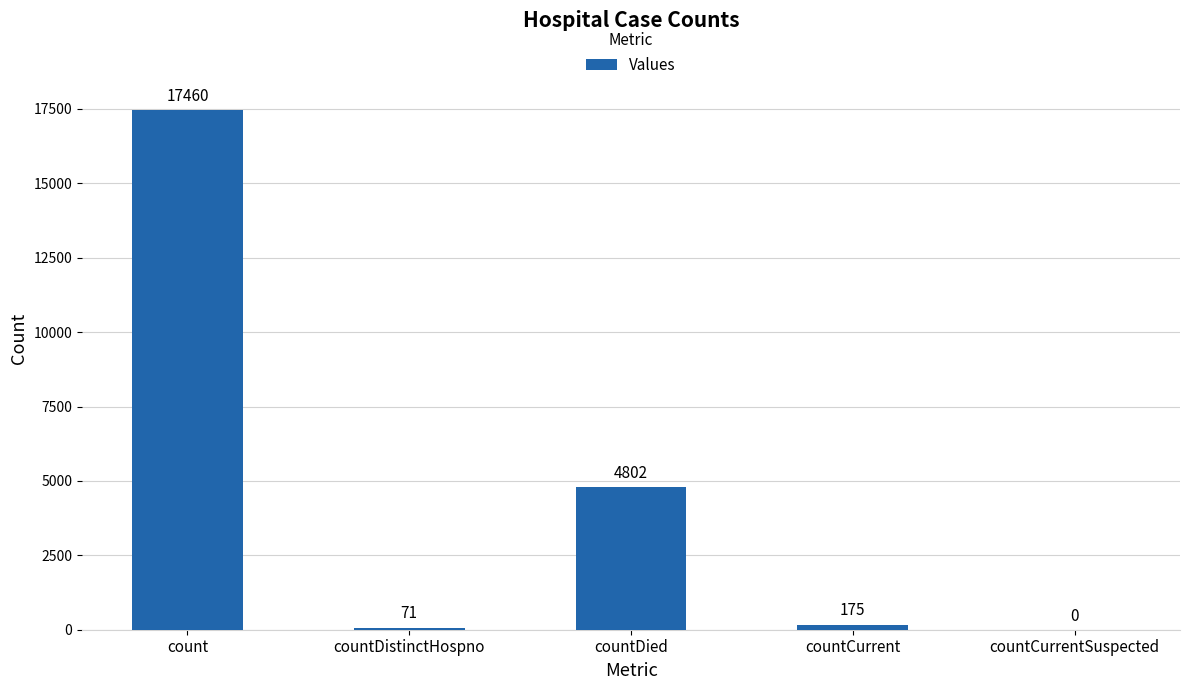

Are the bars horizontal?

No